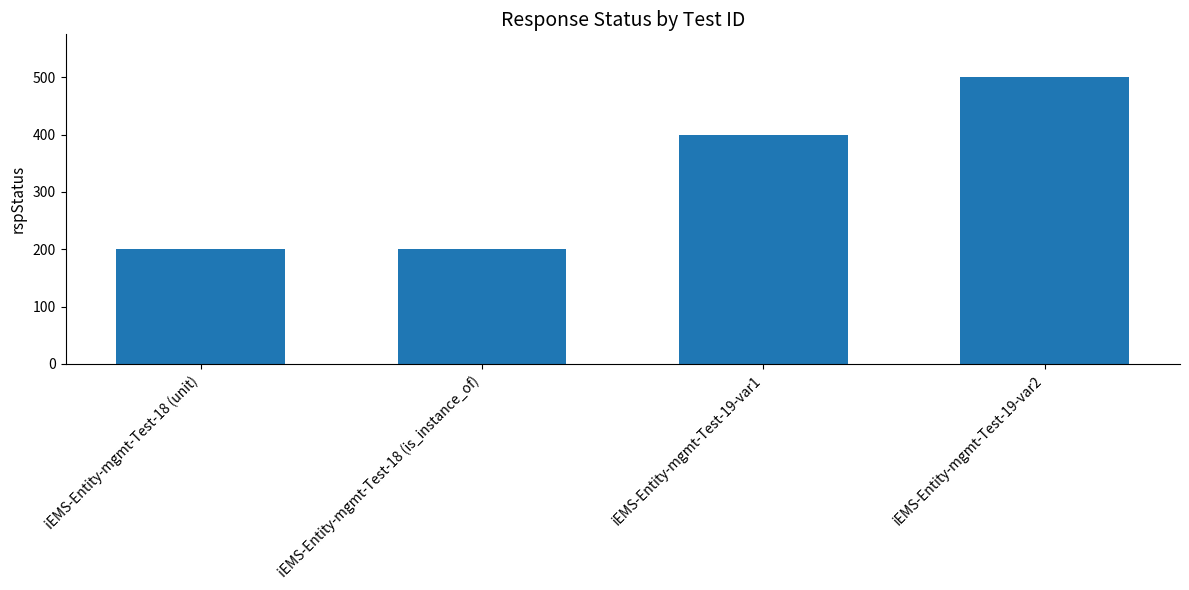

What is the maximum value shown in the chart?

500